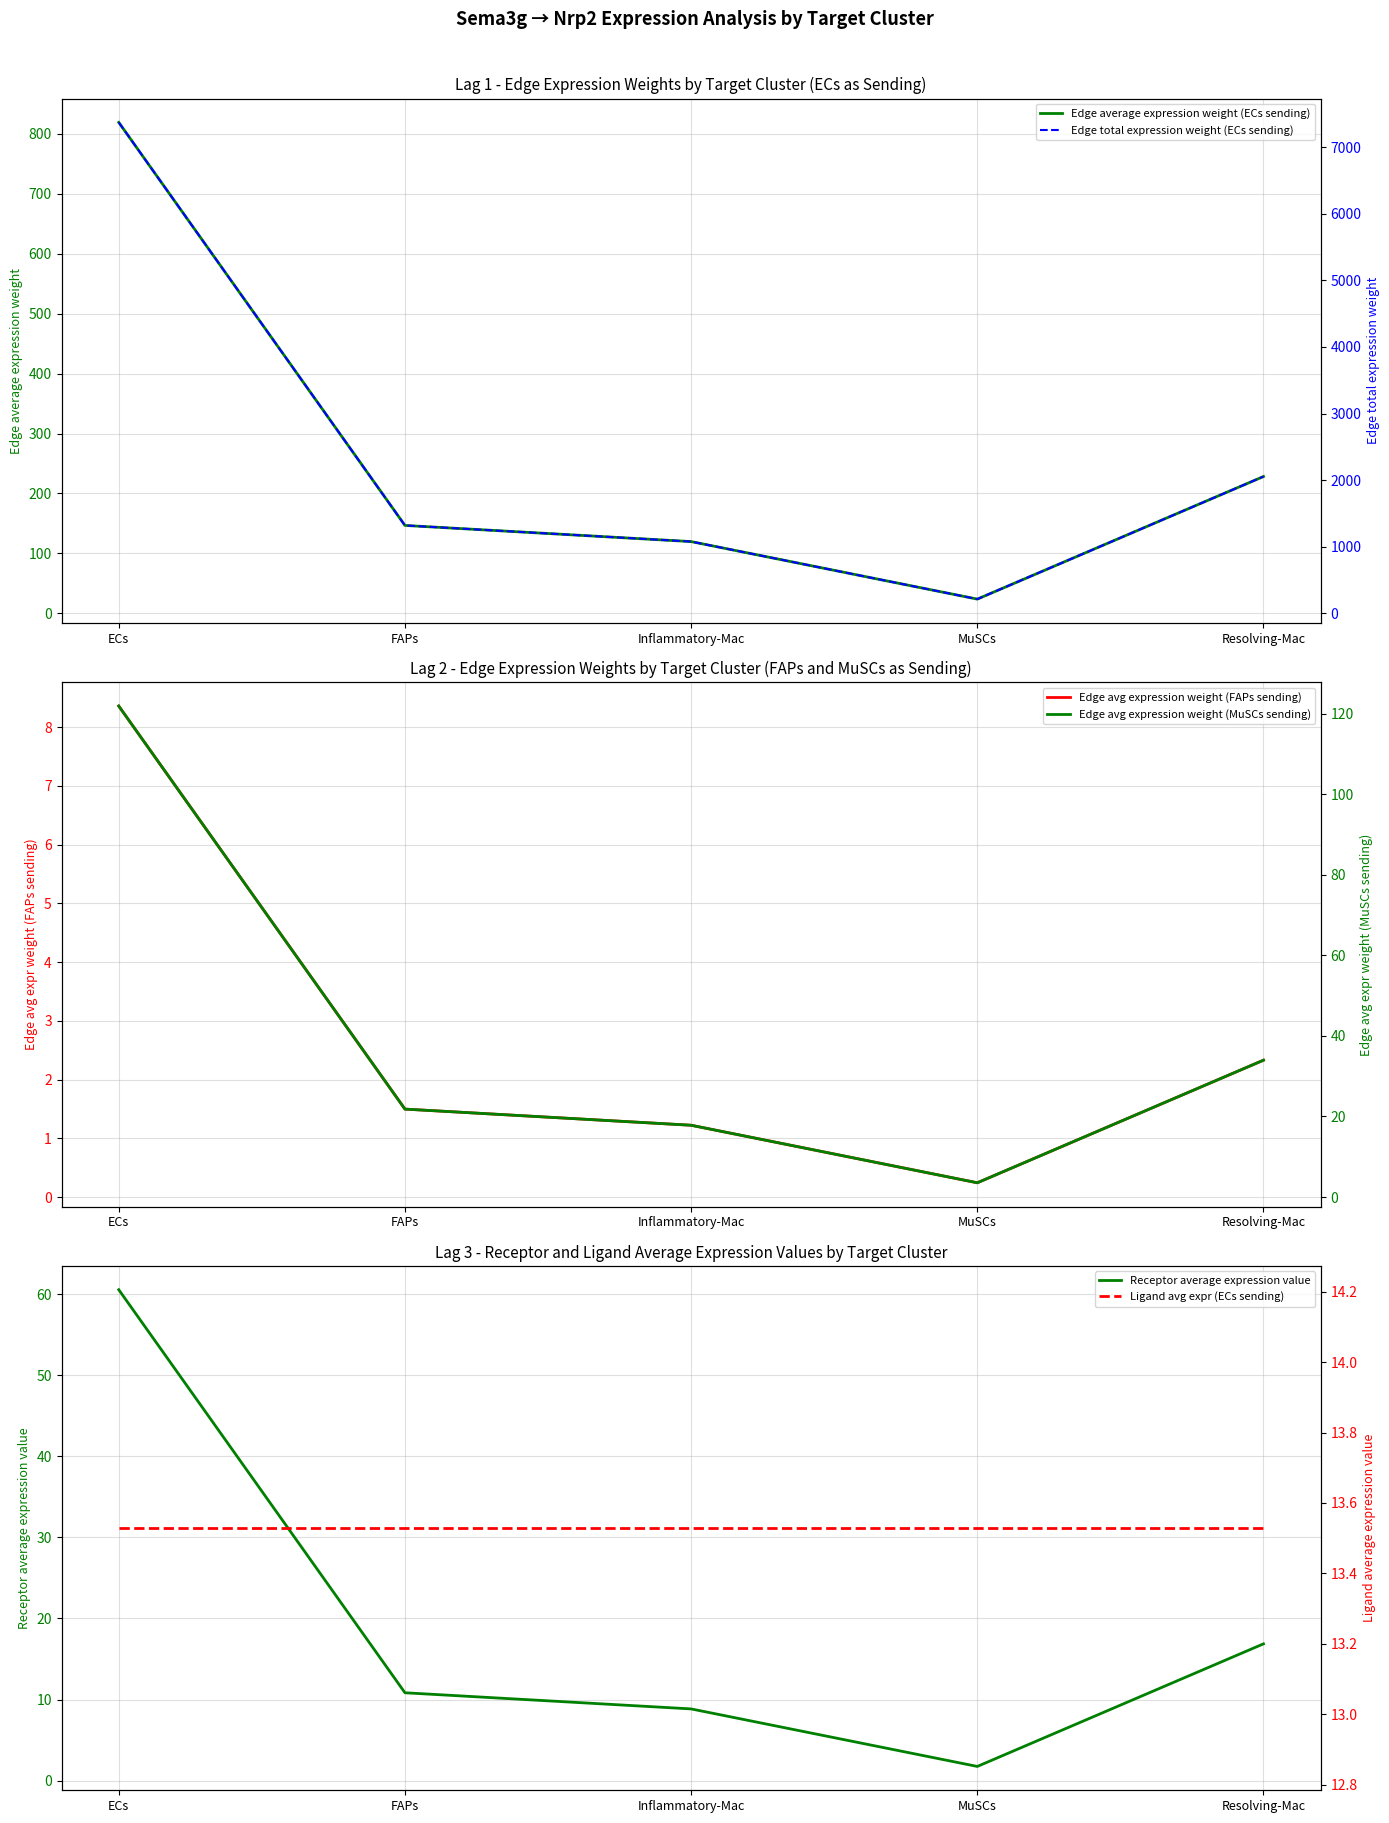

What is the label of the 1st point from the right?

Resolving-Mac